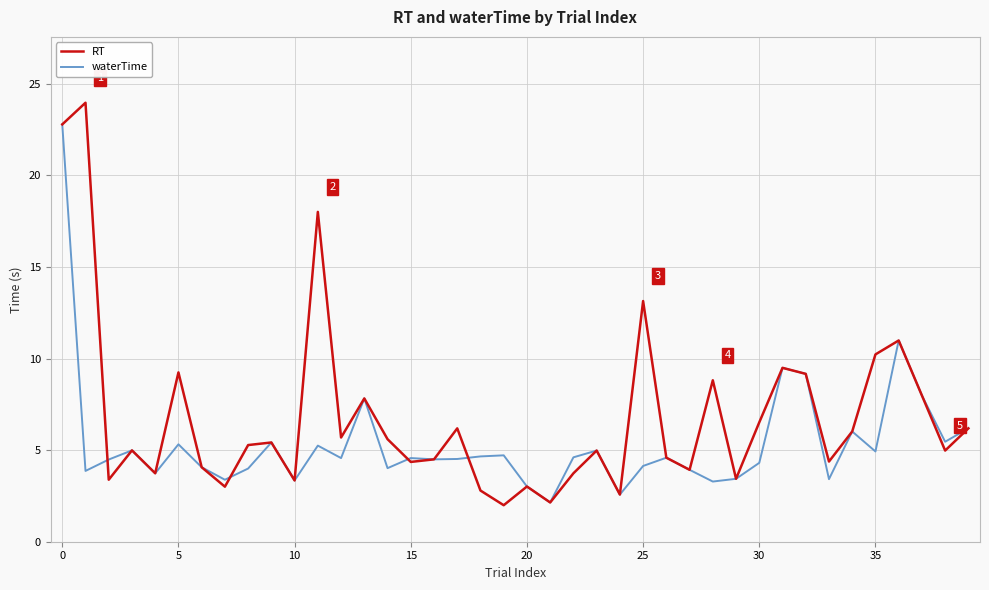

What are all the series names shown in the legend?

RT, waterTime